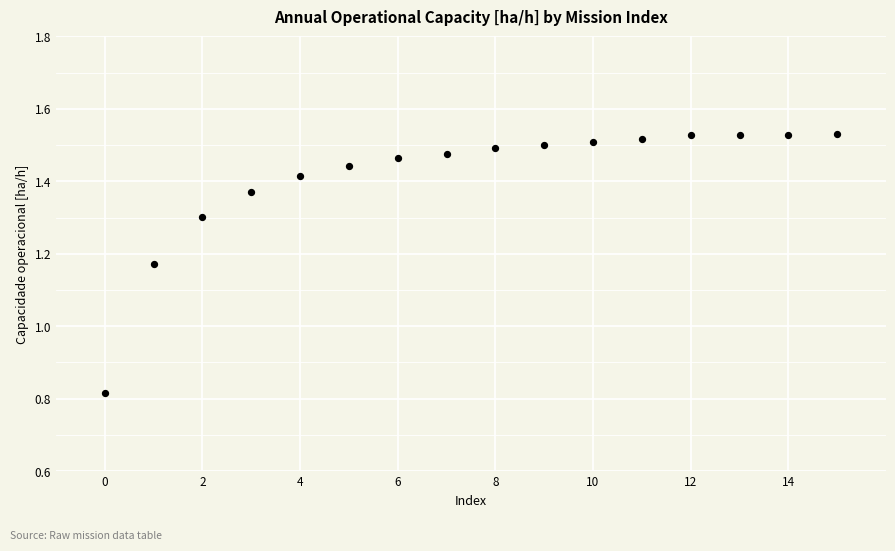

What is the range of Y values (max minus min)?

0.7